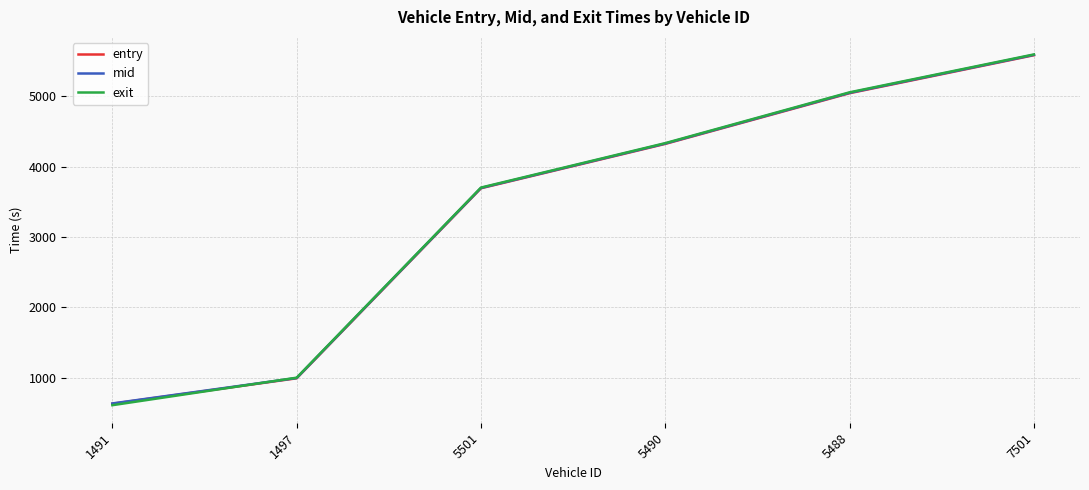

What is the maximum value shown in the chart?

5594.4